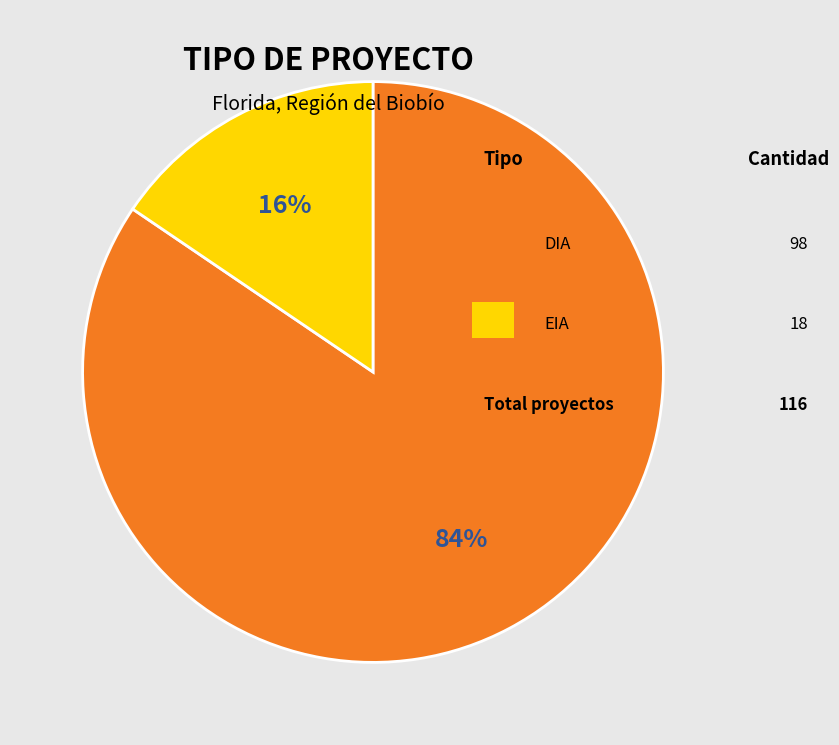

Does any single category account for the majority?

Yes